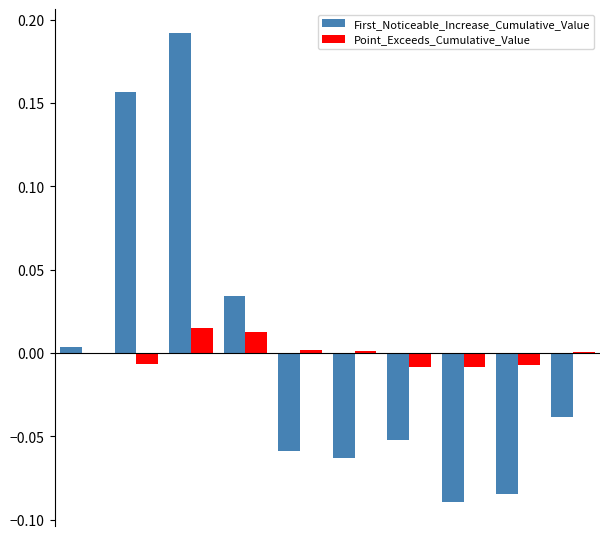

Count the number of data series in this chart.

2